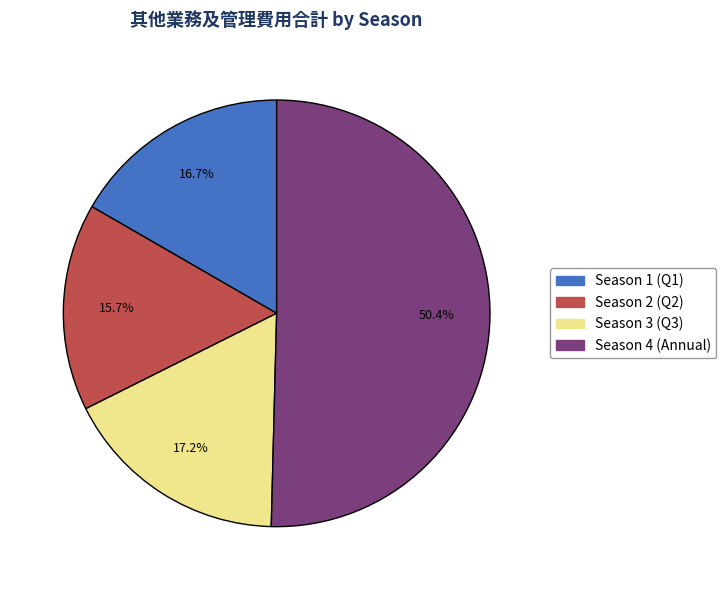

Does any single category account for the majority?

Yes